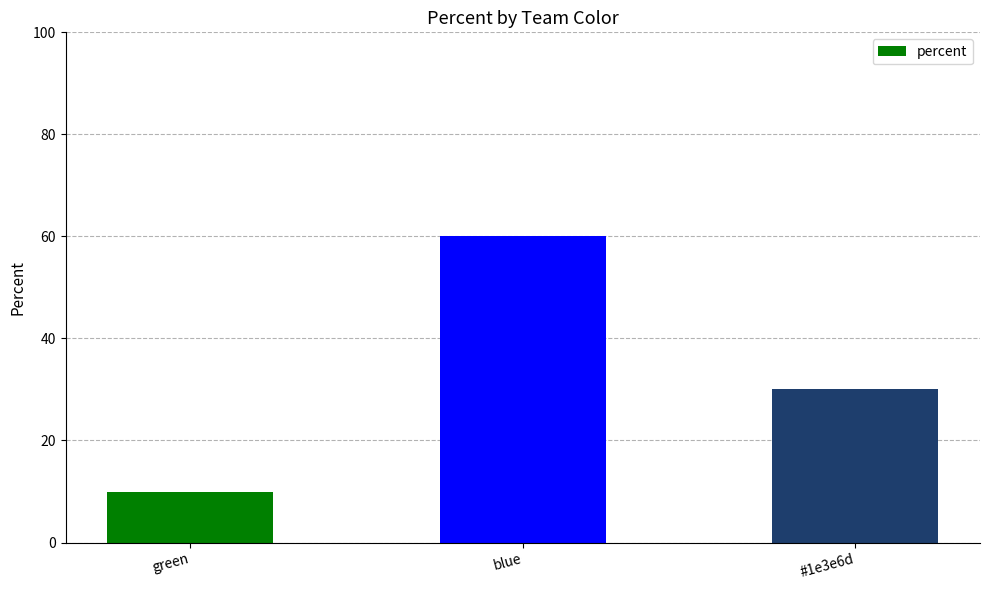

What is the greatest value displayed?

60